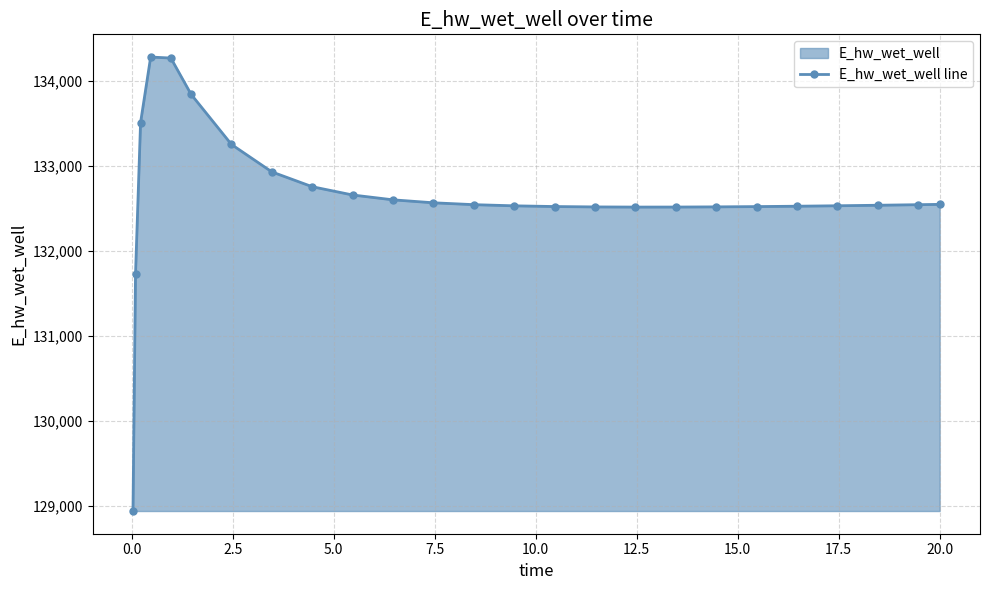

What is the difference between the second highest and minimum values?

5326.8